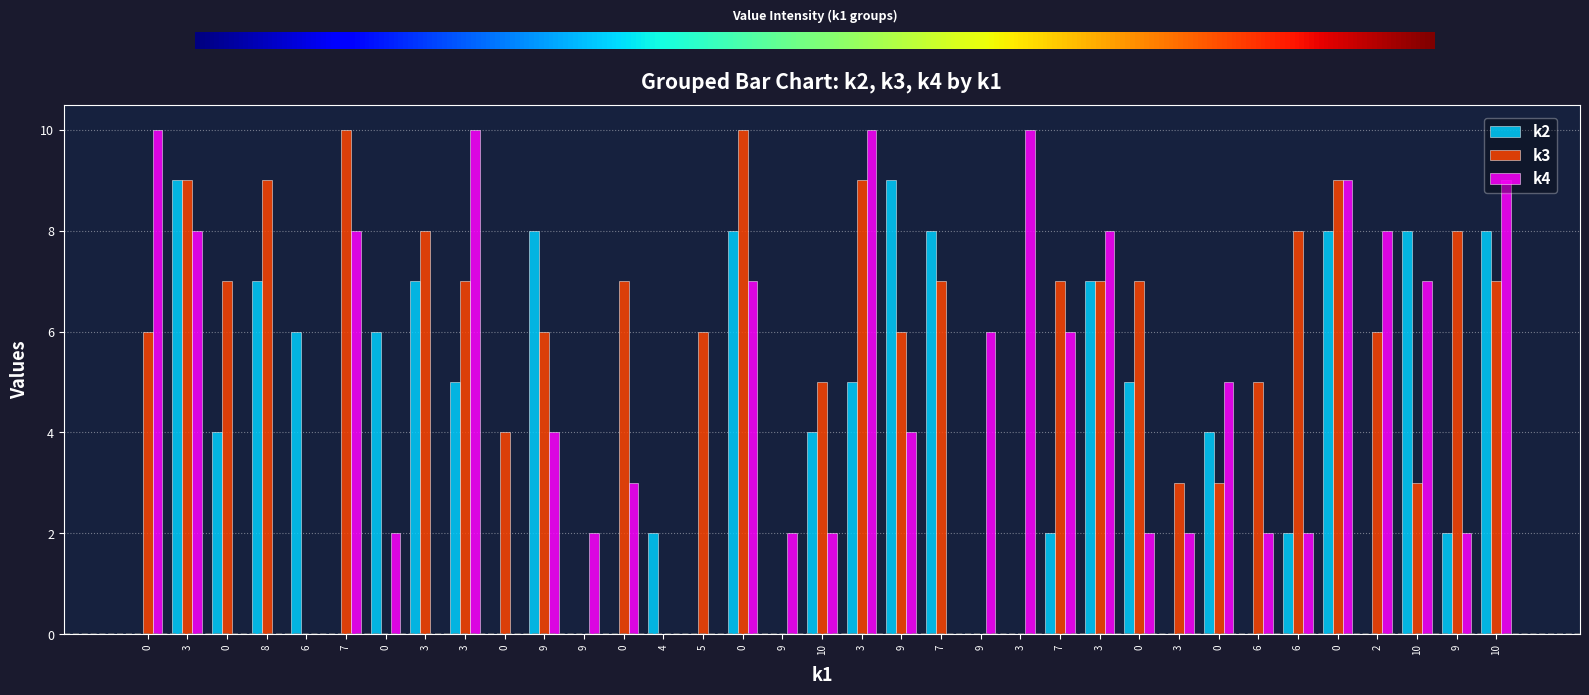

Are the bars grouped side by side (vs. stacked)?

Yes